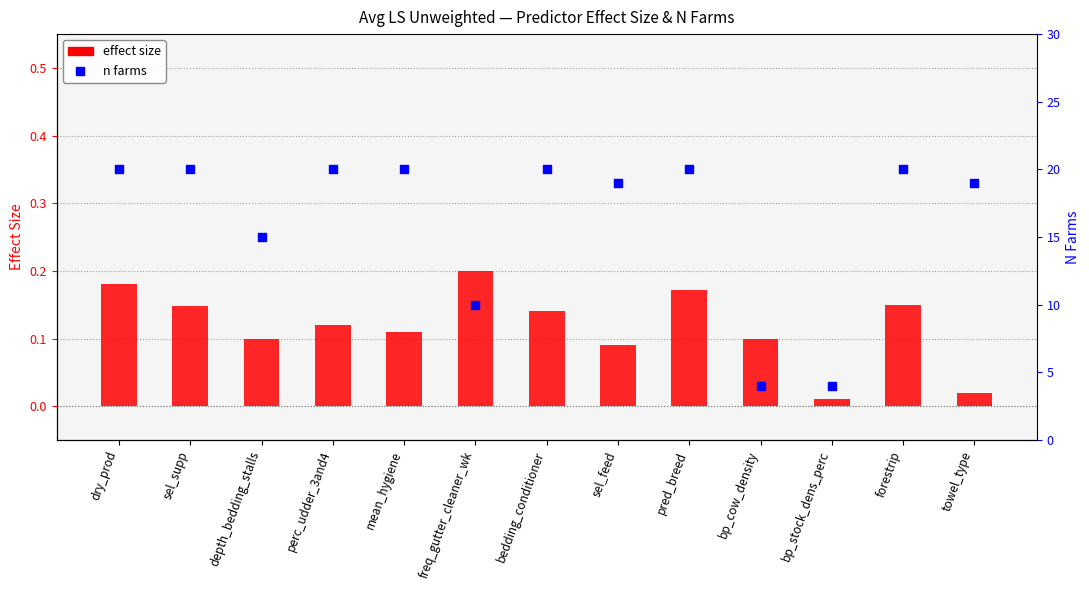

Is the value of n farms at depth_bedding_stalls greater than the value of effect size at mean_hygiene?

Yes